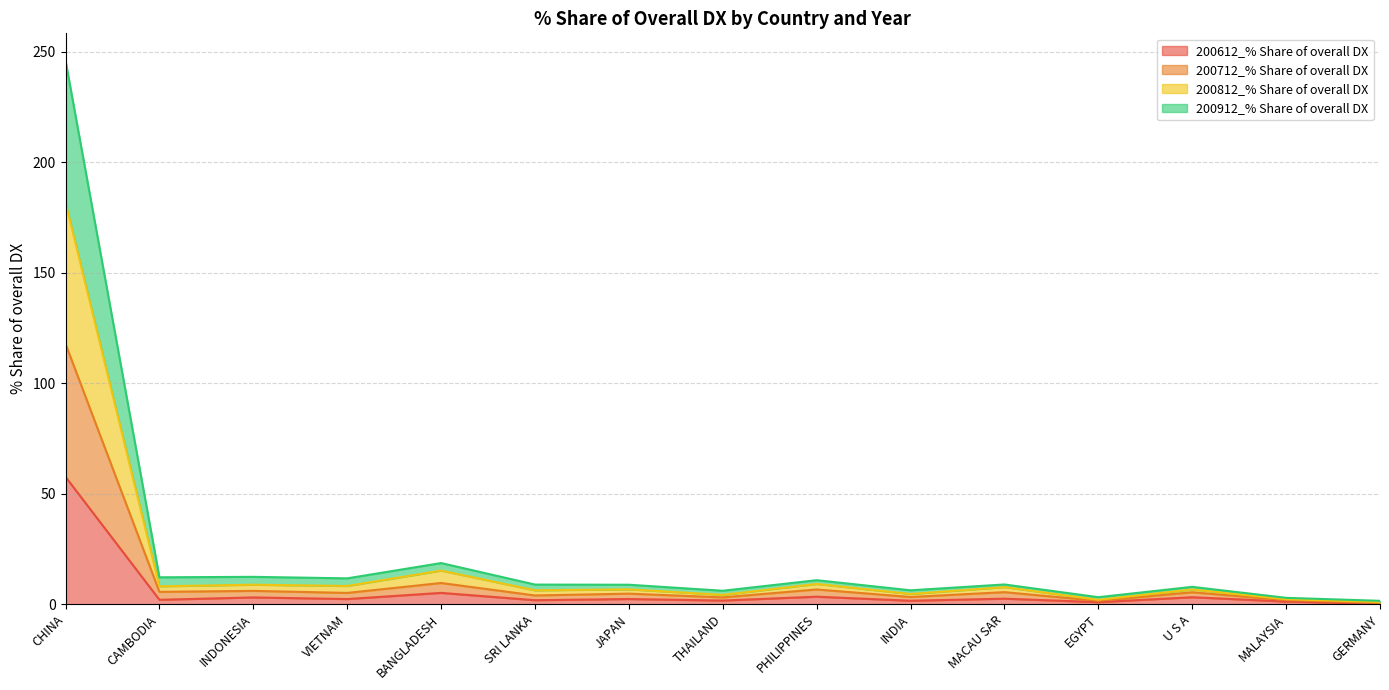

Which label corresponds to the smallest value in the chart?

GERMANY